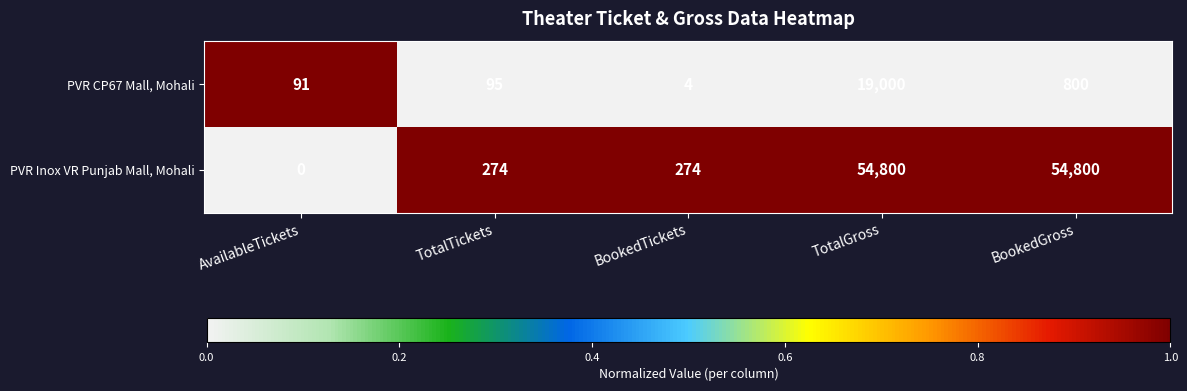

How many distinct data groups are displayed?

2